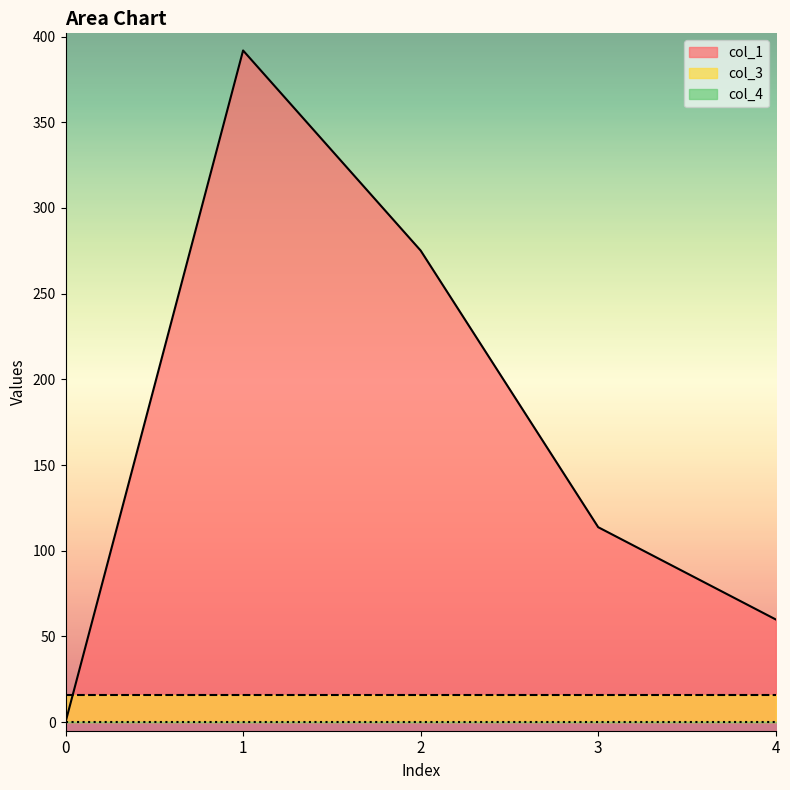

What is the difference between the col_1 values at 2 and 0?

275.2